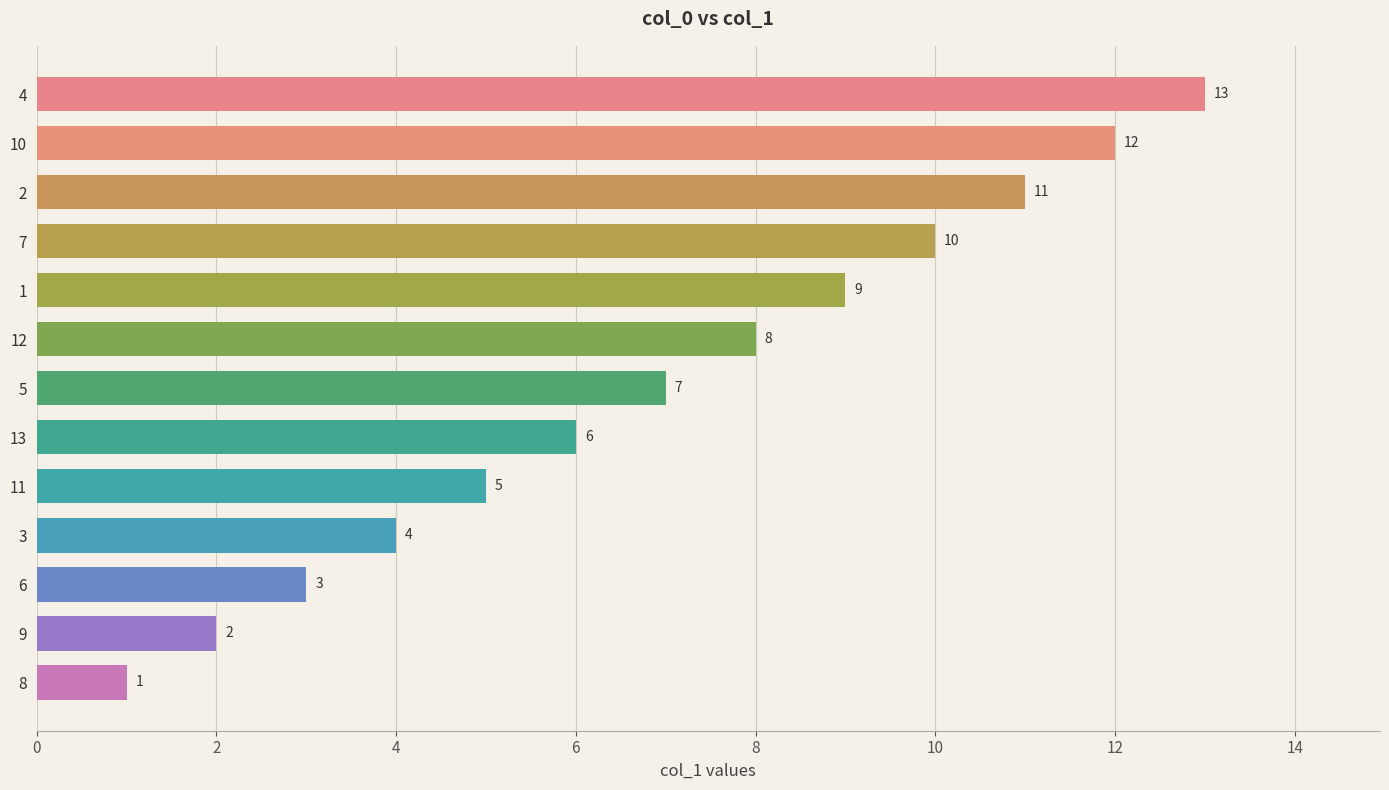

How many values are below 7?

6